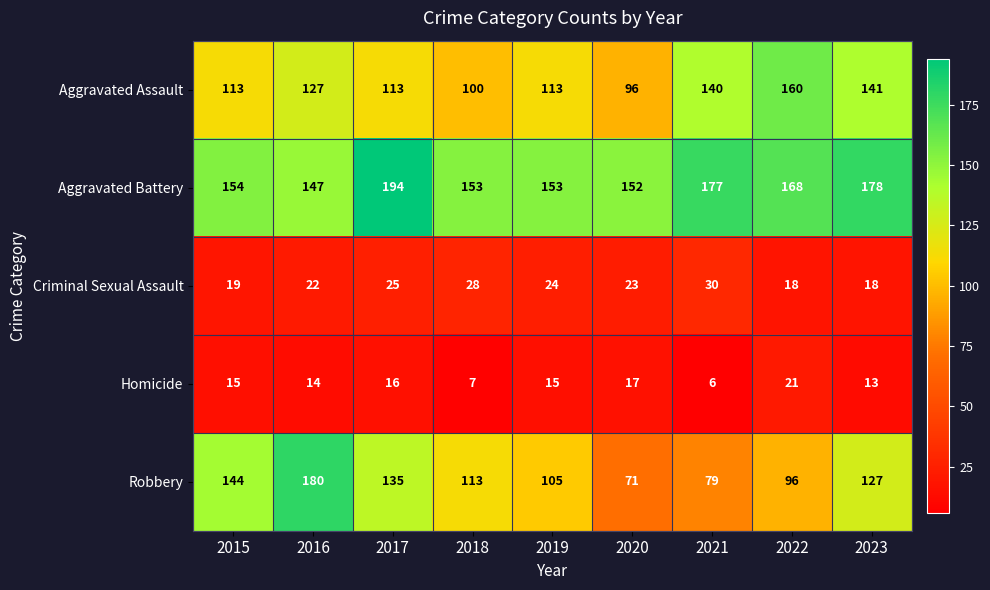

What is the minimum value for Homicide?

6